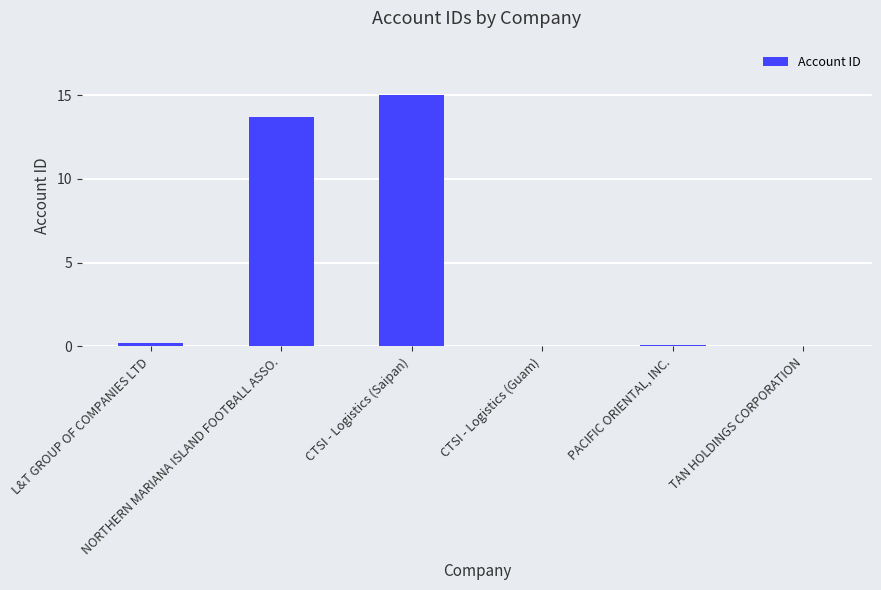

What is the greatest value displayed?

15.0